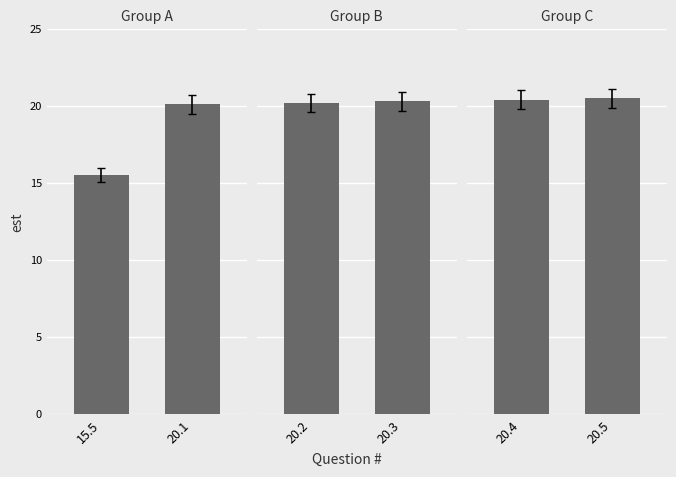

How many values in the Group A series exceed 20?

1